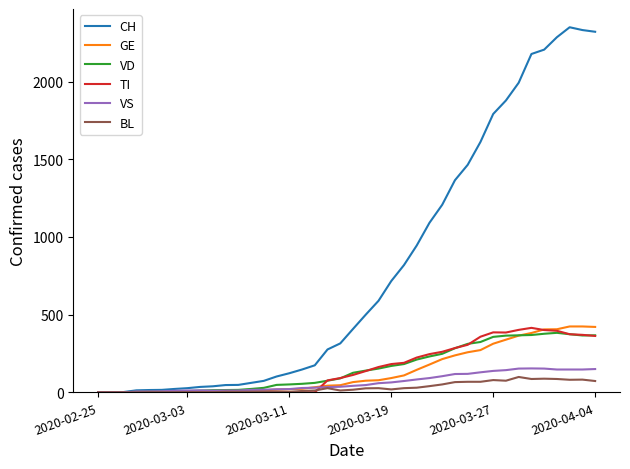

Which series has the largest total across all categories?

CH